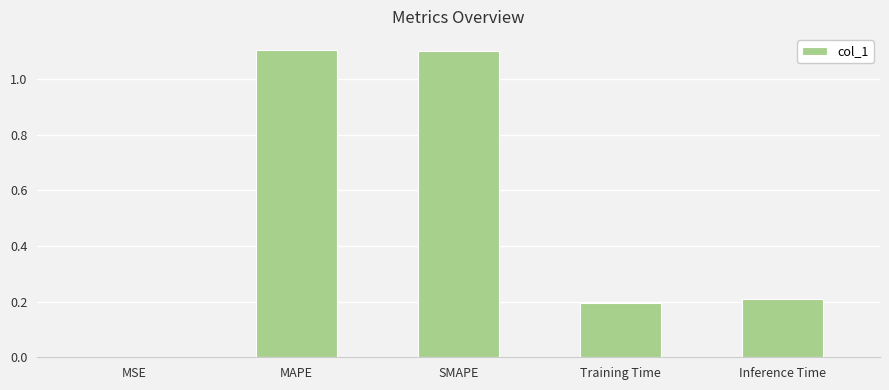

Which has a higher value, MSE or Inference Time?

Inference Time